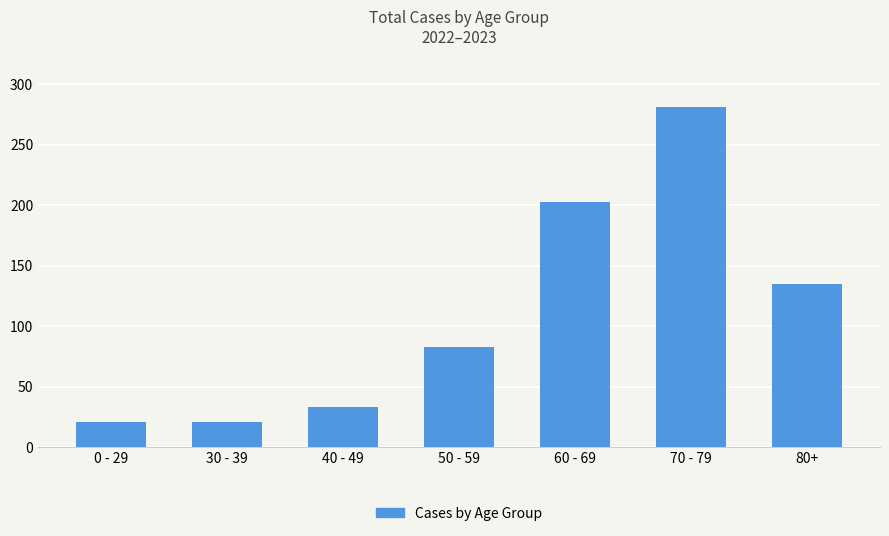

What is the difference between the values at 80+ and 60 - 69?

68